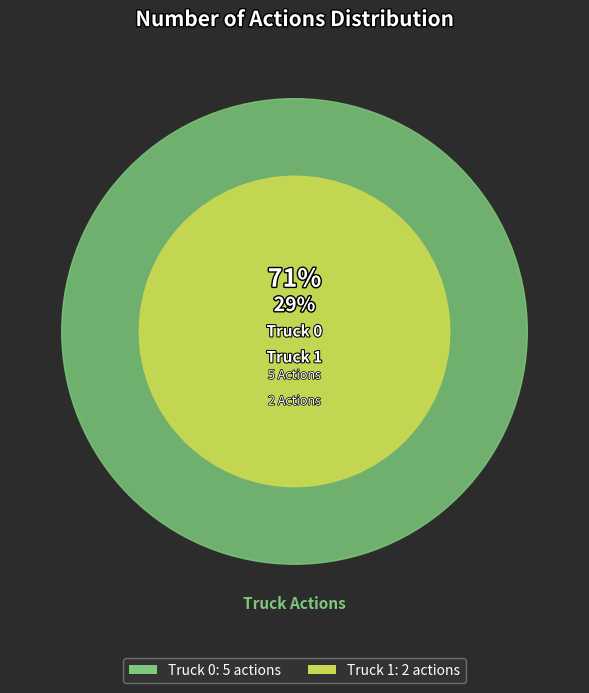

Which slice represents more than half of the pie?

Truck 0